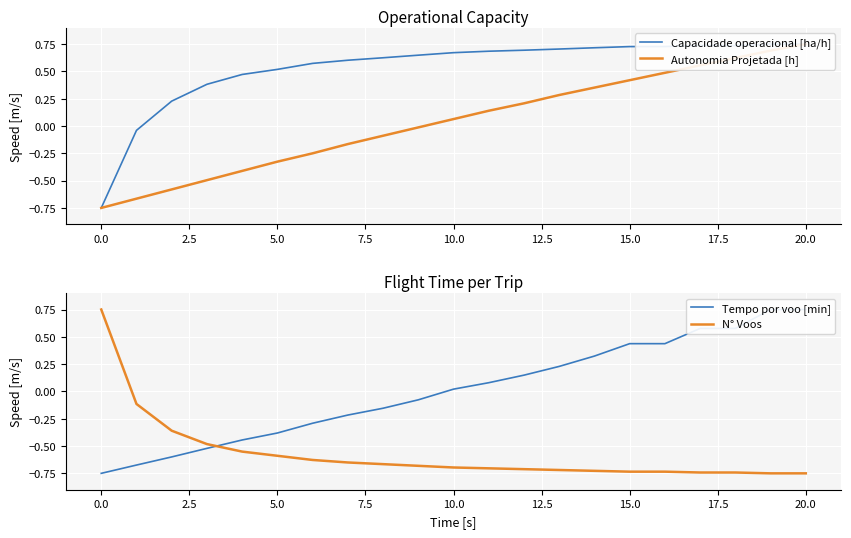

Which series has the largest range (max minus min)?

Capacidade operacional [ha/h]